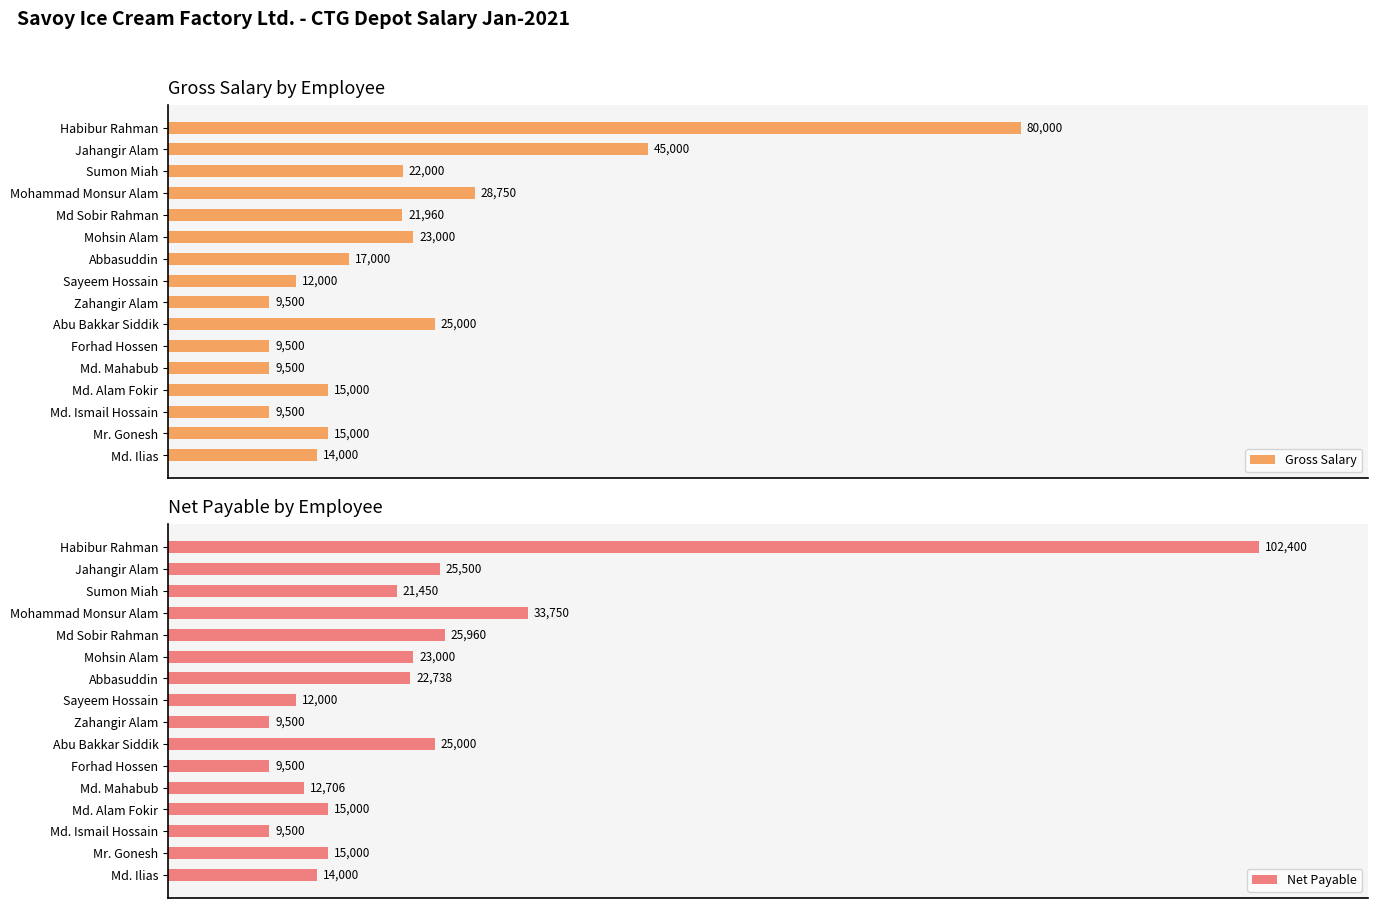

At which label does Gross Salary reach its peak?

Habibur Rahman